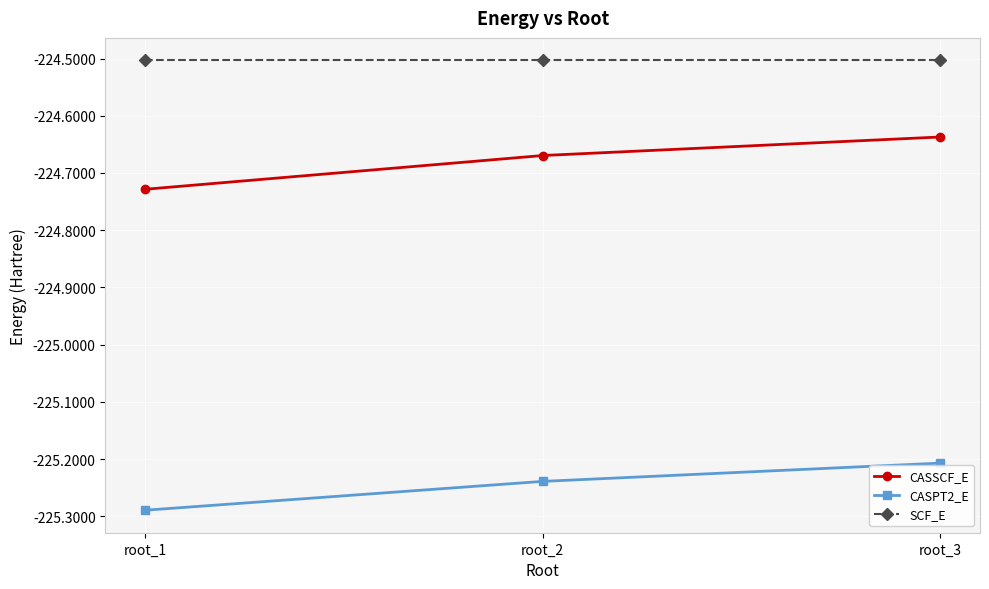

Which series changed the most between root_1 and root_2?

CASSCF_E